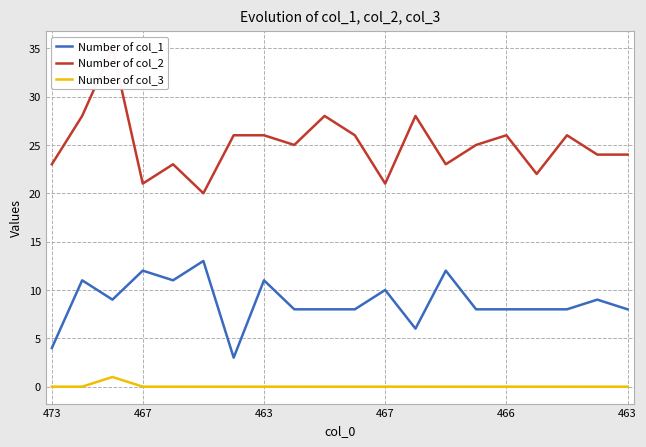

Which category has the lowest value across all series?

473